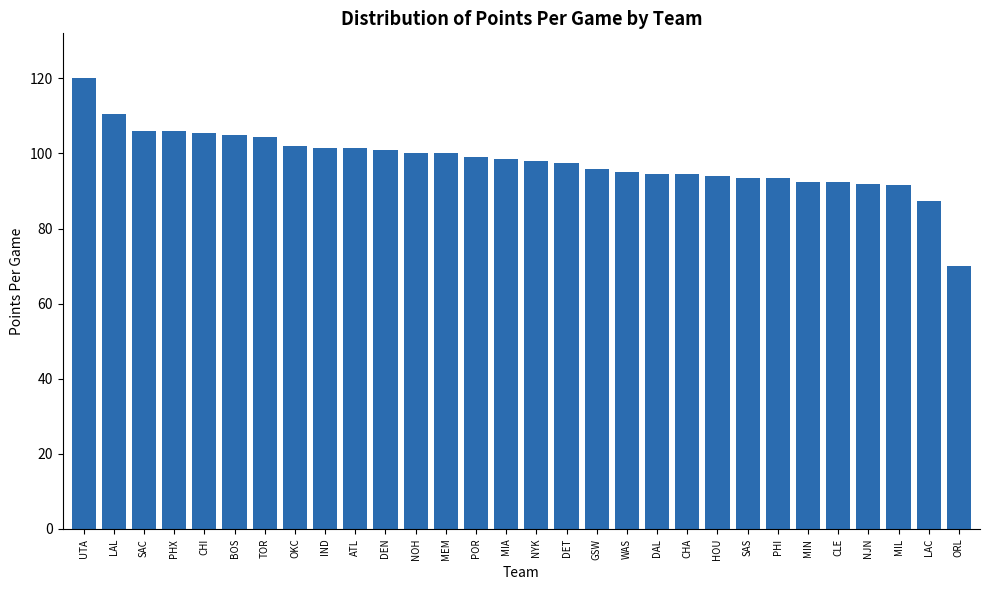

What value does the data have at DET?

97.5